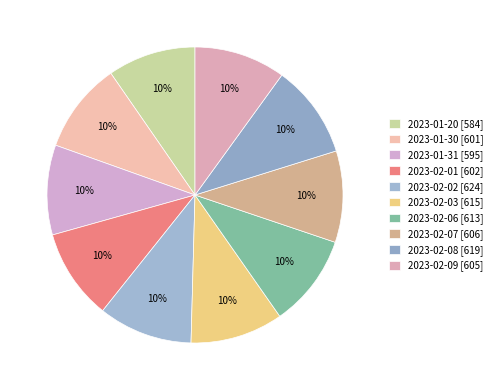

Which category has the biggest portion of the pie?

2023-02-02